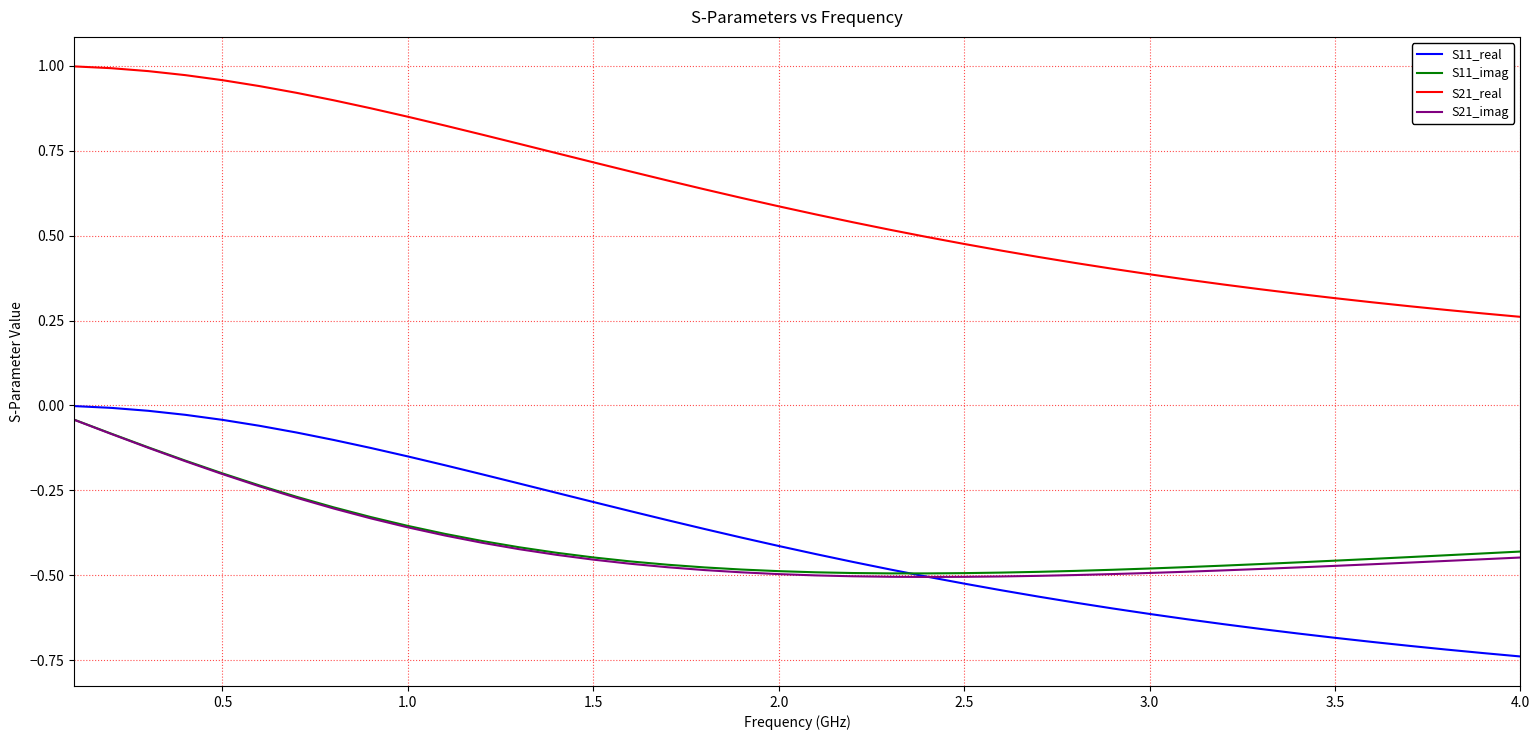

Which series has the largest range (max minus min)?

S21_real